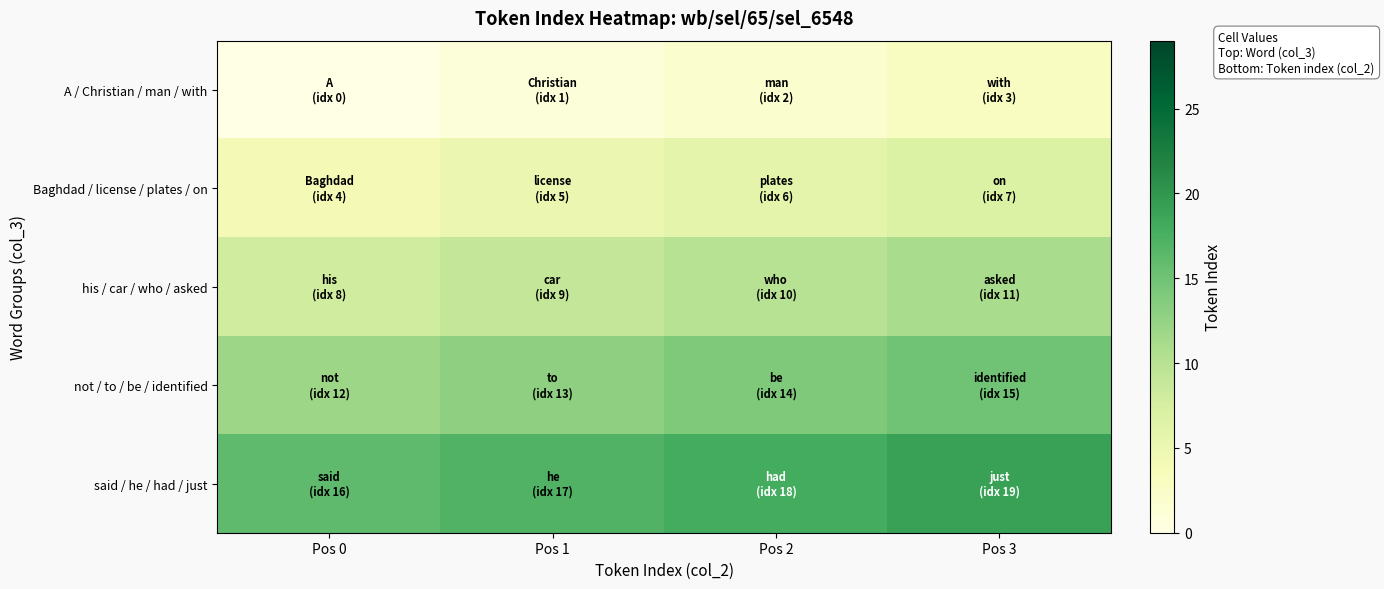

Reading left to right, transcribe all the data shown in this chart.

A / Christian / man / with: Pos 0=0	Pos 1=1	Pos 2=2	Pos 3=3
Baghdad / license / plates / on: Pos 0=4	Pos 1=5	Pos 2=6	Pos 3=7
his / car / who / asked: Pos 0=8	Pos 1=9	Pos 2=10	Pos 3=11
not / to / be / identified: Pos 0=12	Pos 1=13	Pos 2=14	Pos 3=15
said / he / had / just: Pos 0=16	Pos 1=17	Pos 2=18	Pos 3=19